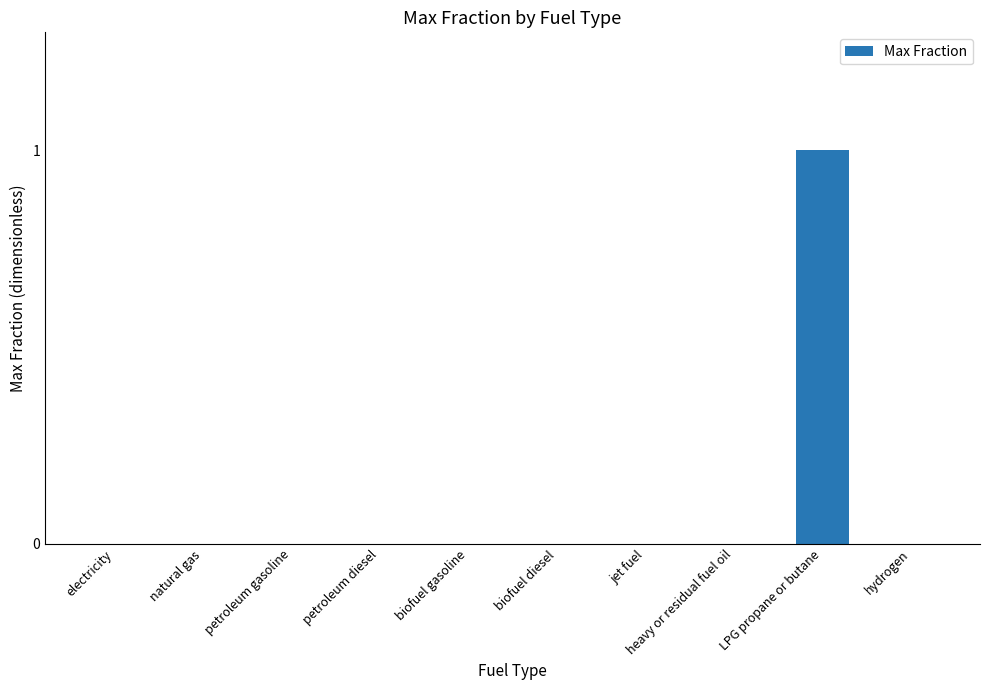

Are the bars horizontal?

No